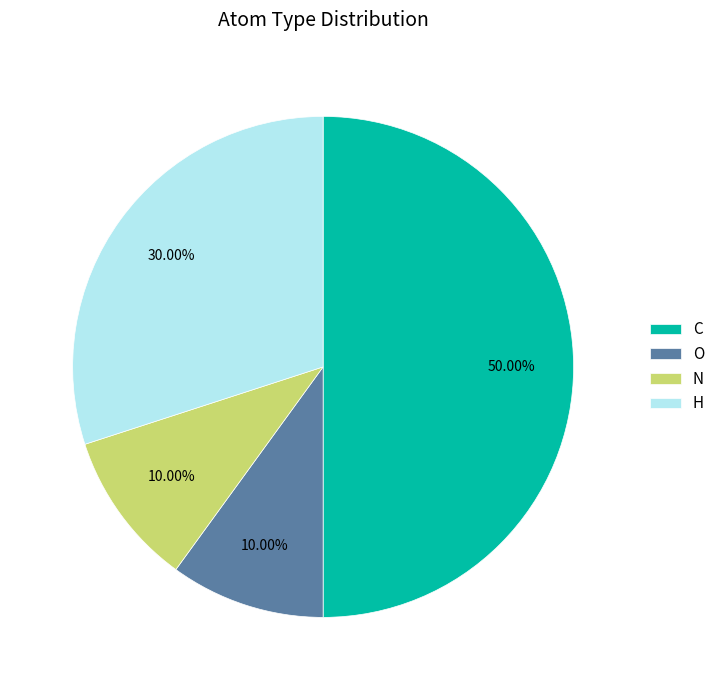

Is the sum of C and O greater than half?

Yes